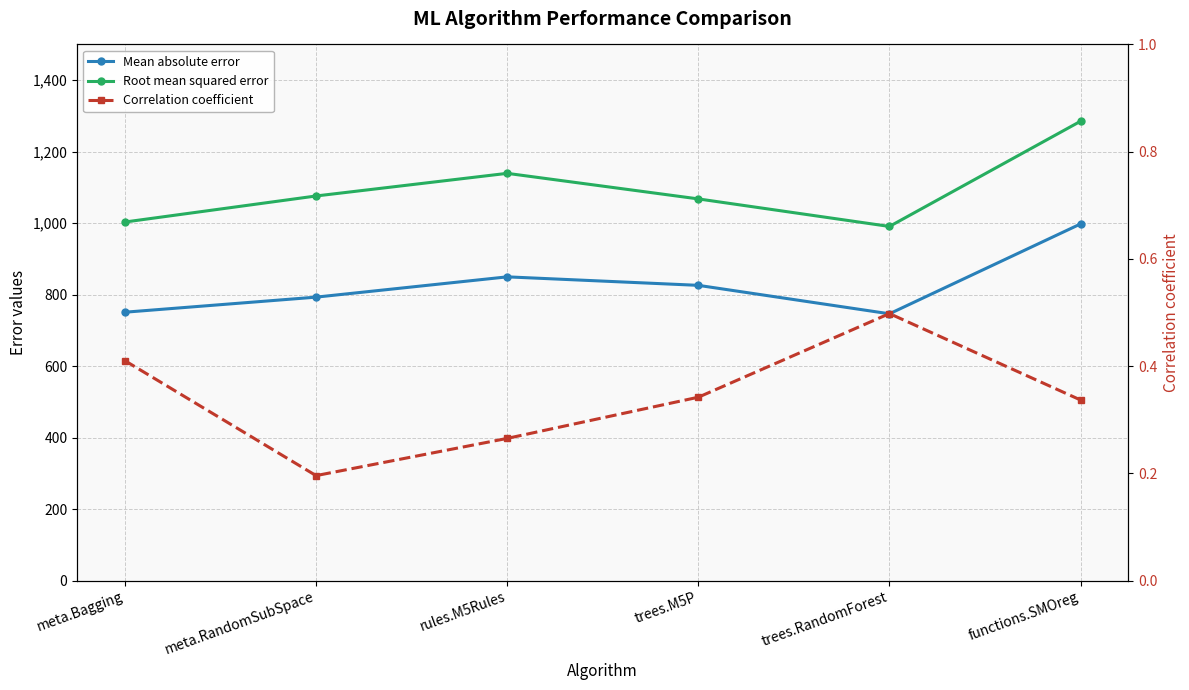

Where does the Mean absolute error series first go above 826?

rules.M5Rules